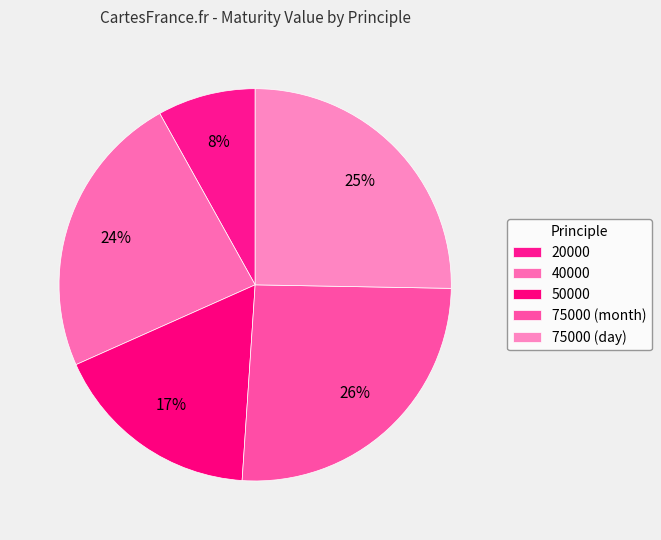

How many slices are in this pie chart?

5